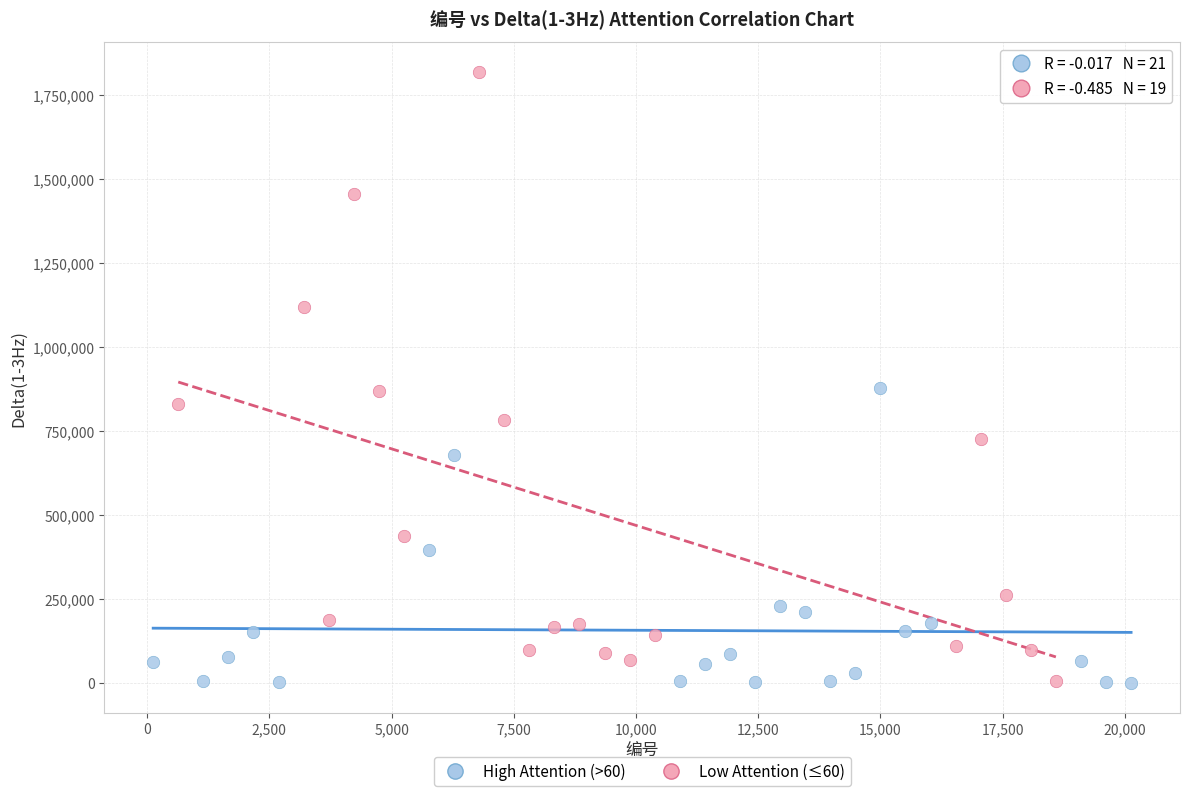

Which series contains the highest Y value?

Low Attention (≤60)